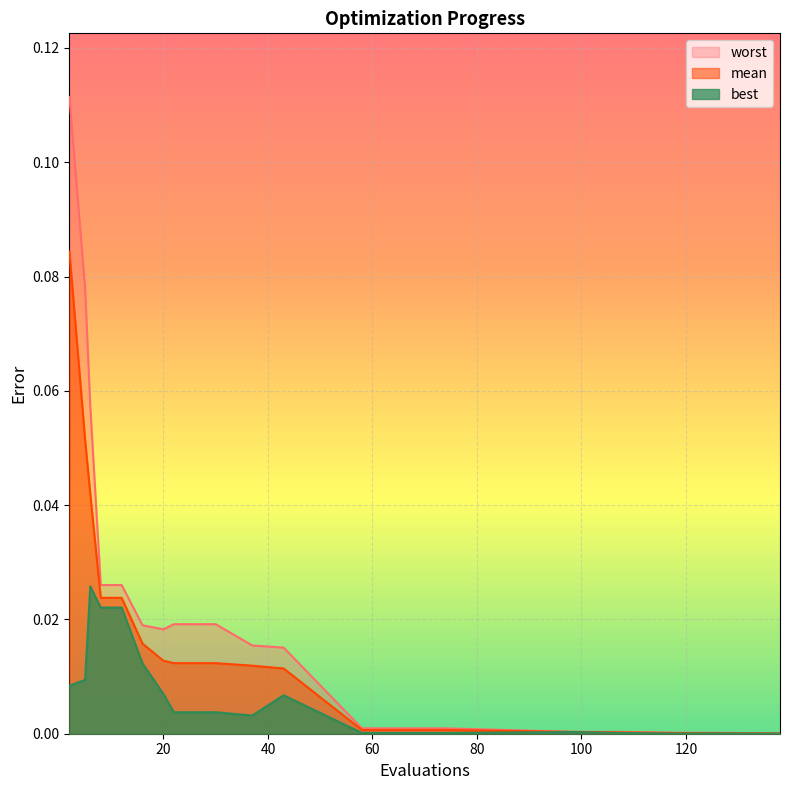

What are all the series names shown in the legend?

worst, mean, best